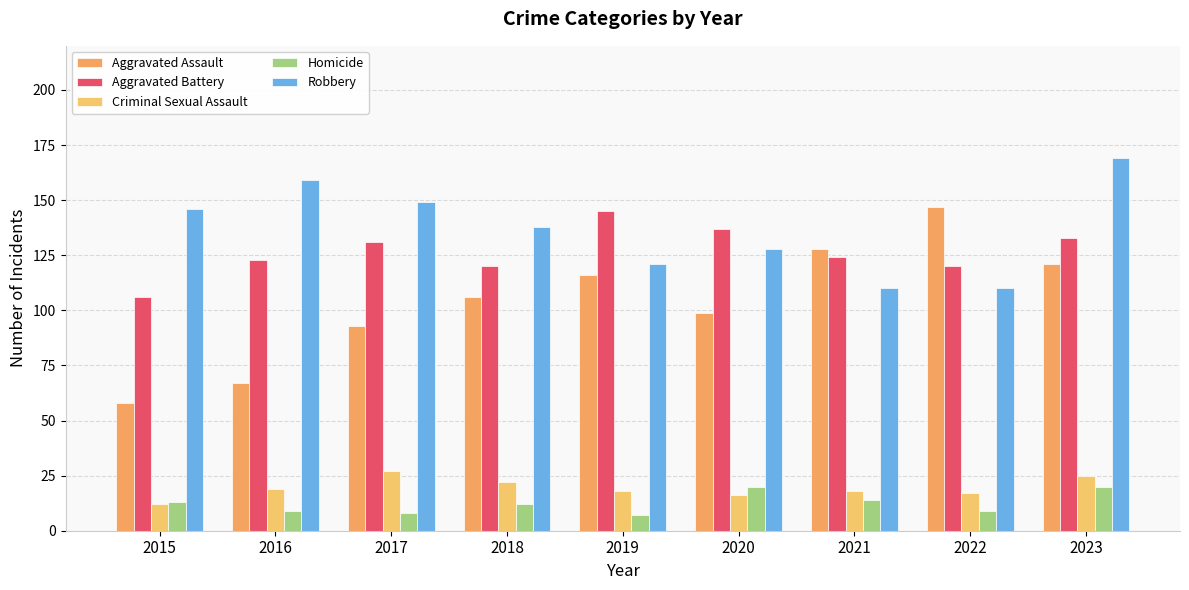

The value of Aggravated Battery at 2019 is 145. True or false?

True